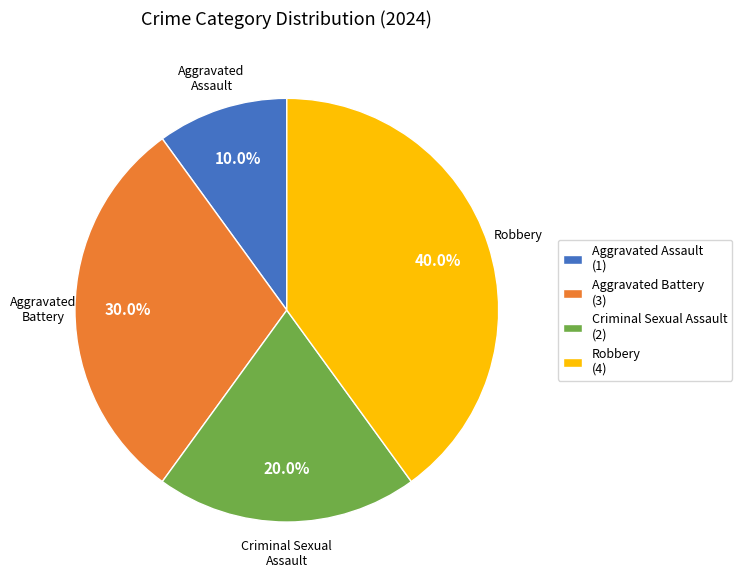

How many slices are in this pie chart?

4